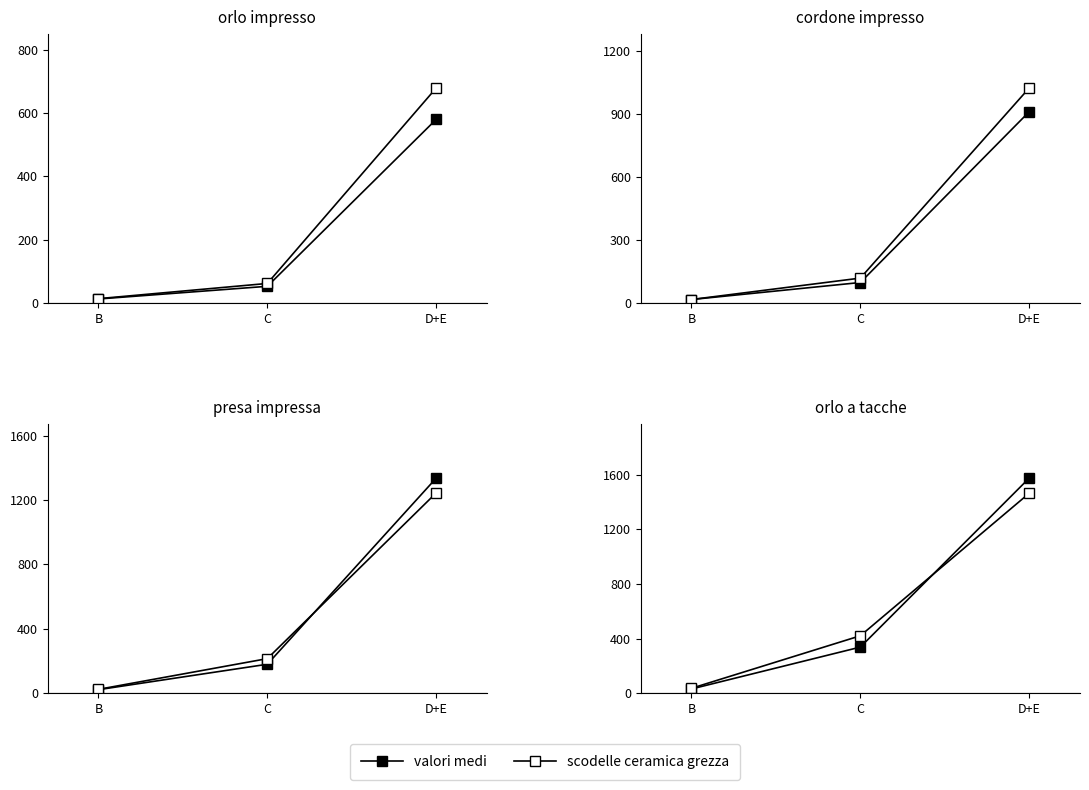

What is the maximum value for valori medi?

1577